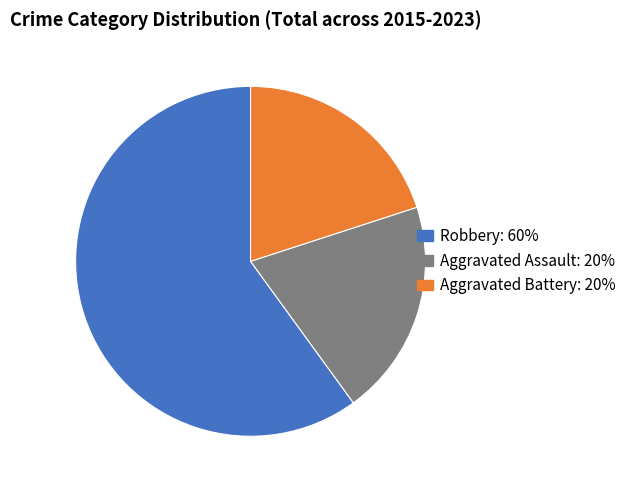

Which slice is the largest?

Robbery